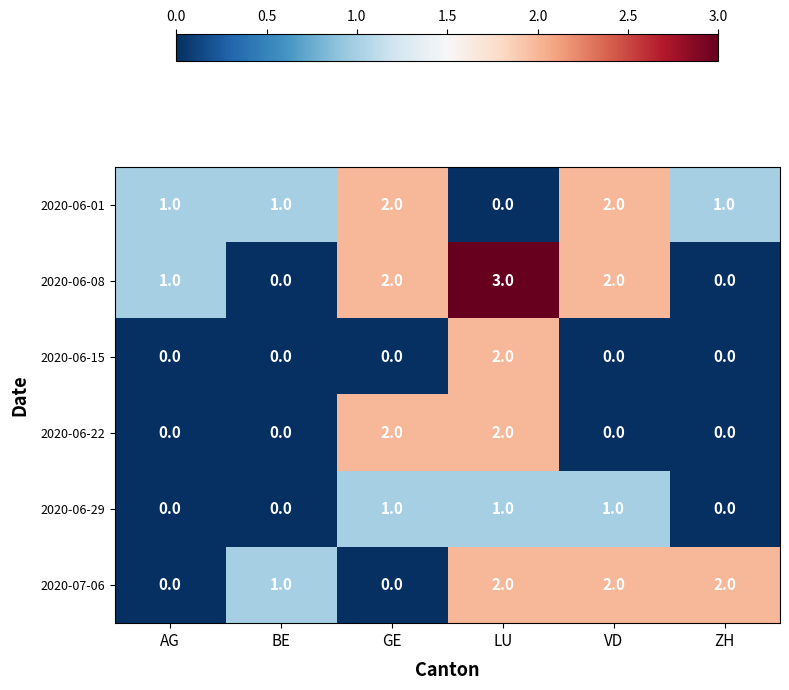

Is it true that 2020-06-08 equals 3 at LU?

True